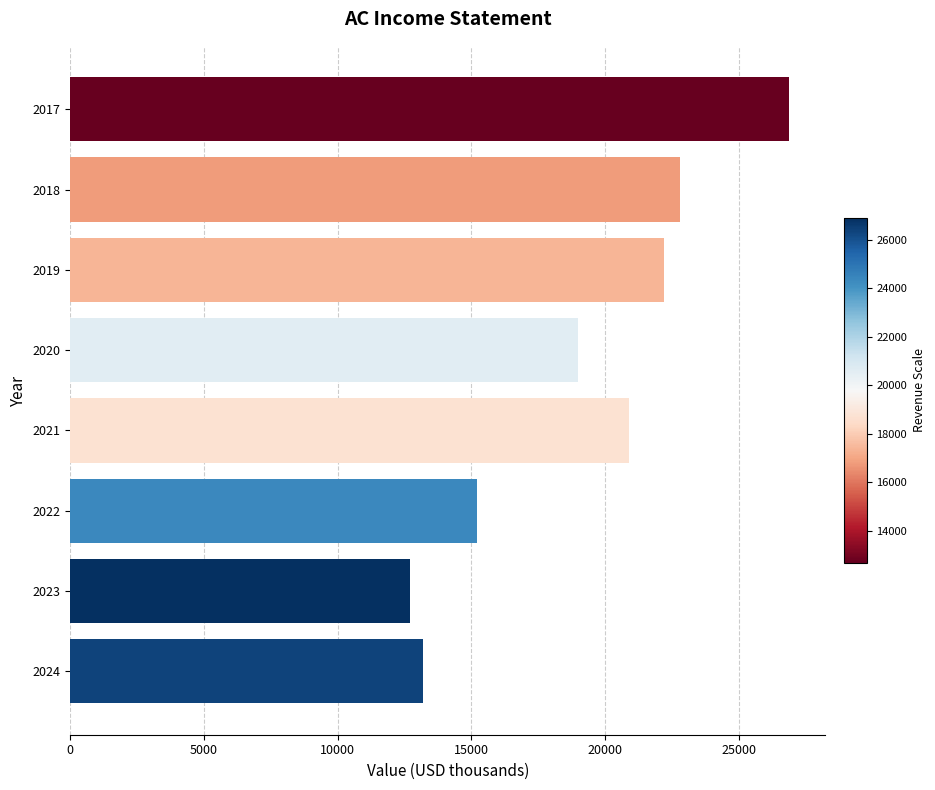

What is the greatest value displayed?

26900